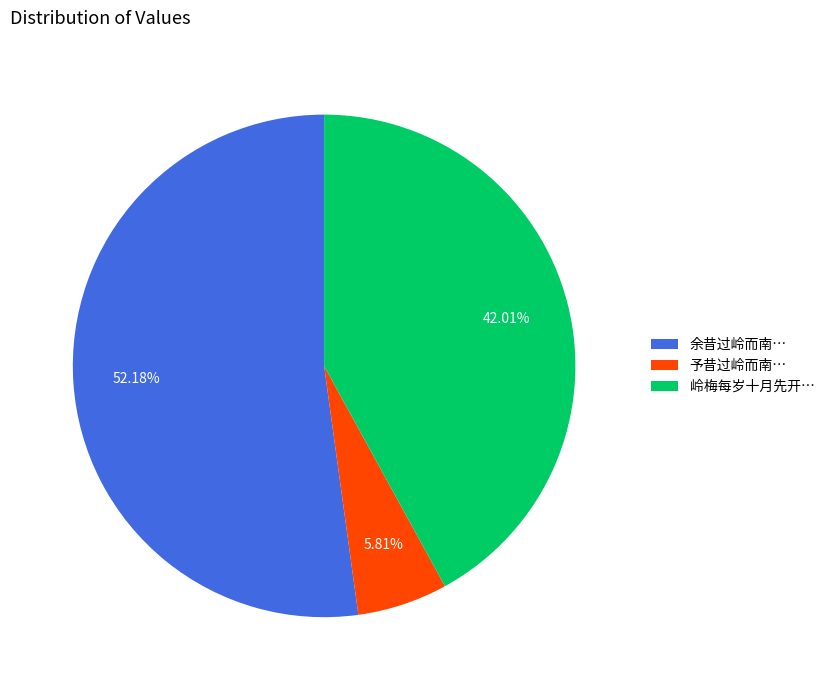

Approximately how many times larger is the value at 岭梅每岁十月先开… compared to 予昔过岭而南…?

7.2